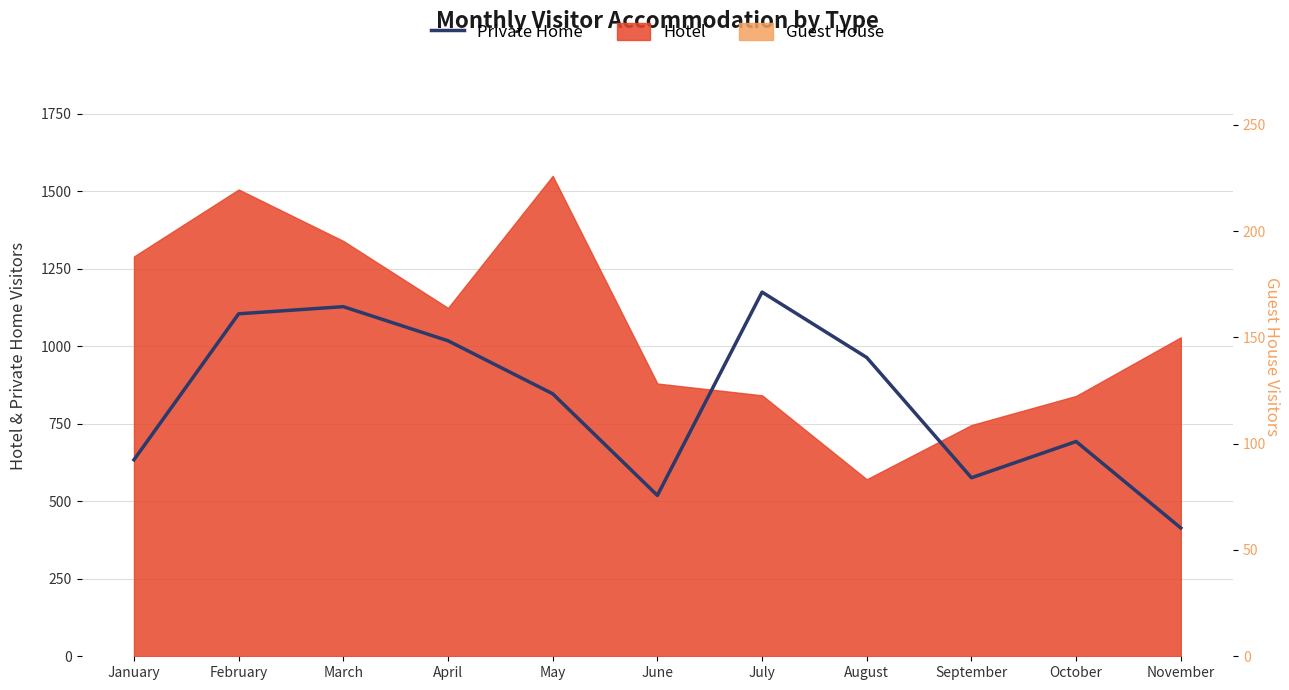

What is the change in value from January to July?

+541